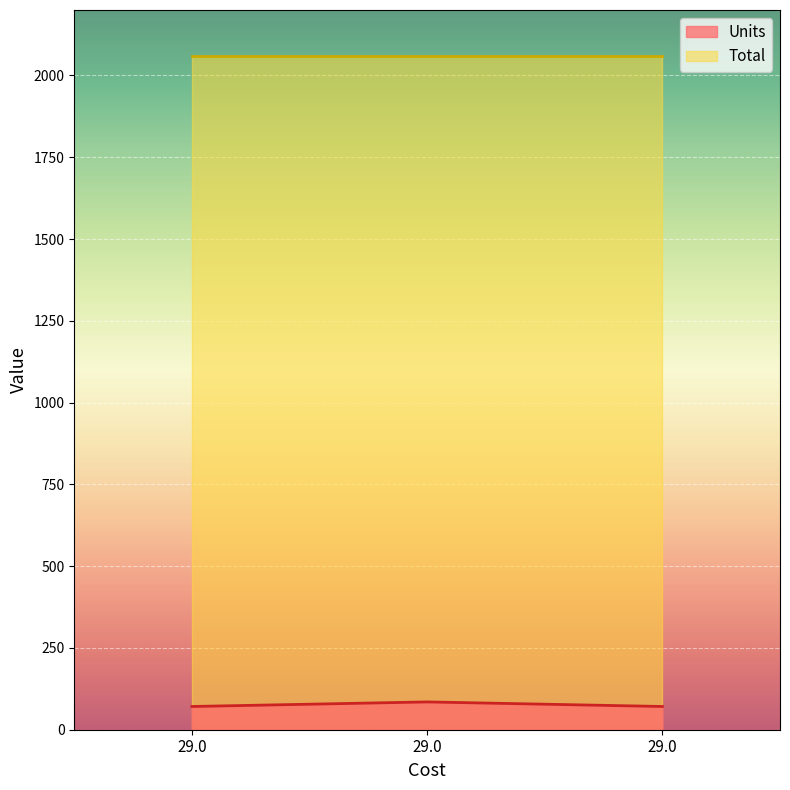

What is the value of the 1st point from the left?

71